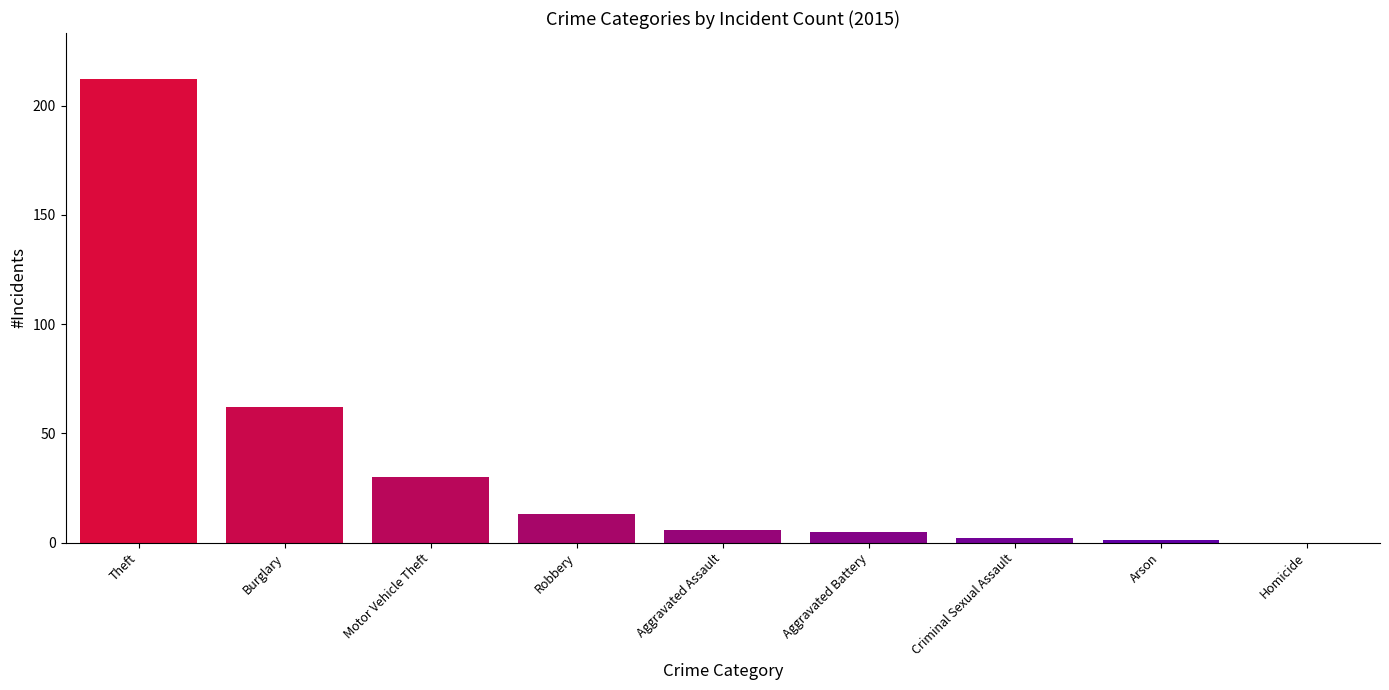

What is the difference between the values at Aggravated Battery and Criminal Sexual Assault?

3